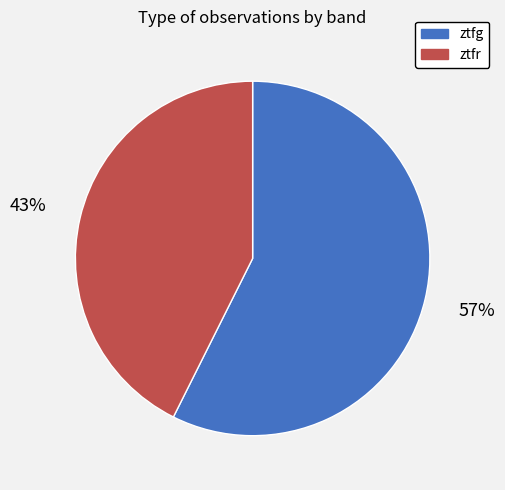

To the nearest percent, what is the combined percentage of ztfg and ztfr?

100%